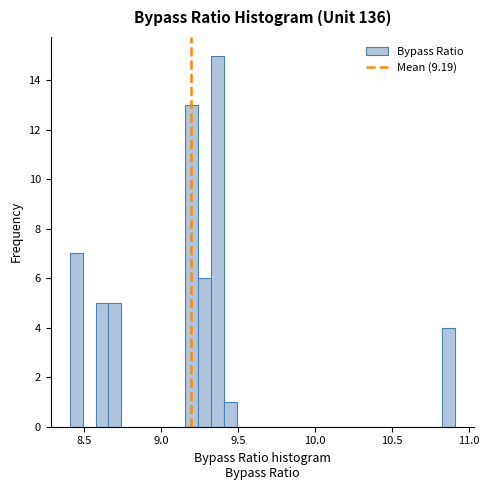

Read against the x-axis, roughly where is the centre of the tallest bar?

9.35